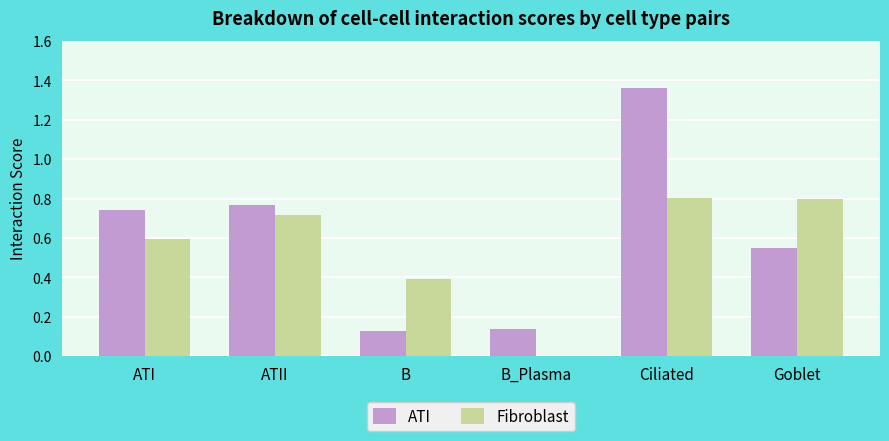

The ATI series shows 1.0 at Goblet. True or false?

False